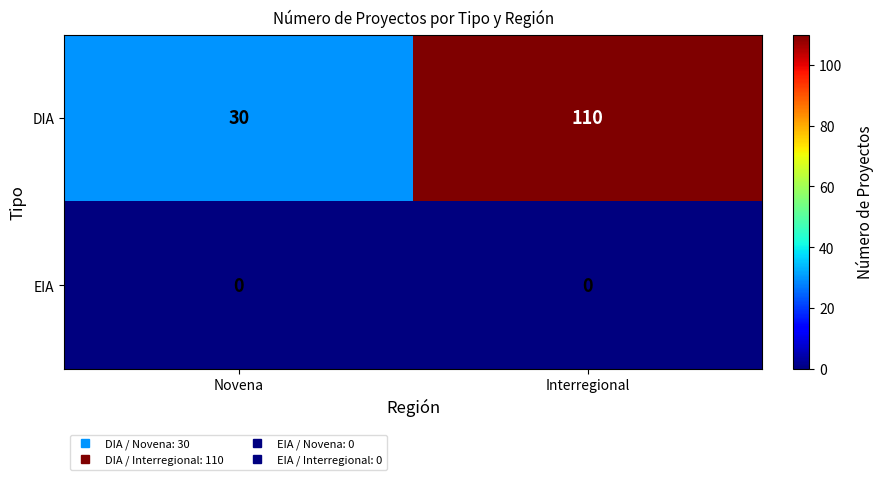

Reading left to right, extract all data points from this chart.

DIA: Novena=30	Interregional=110
EIA: Novena=0	Interregional=0